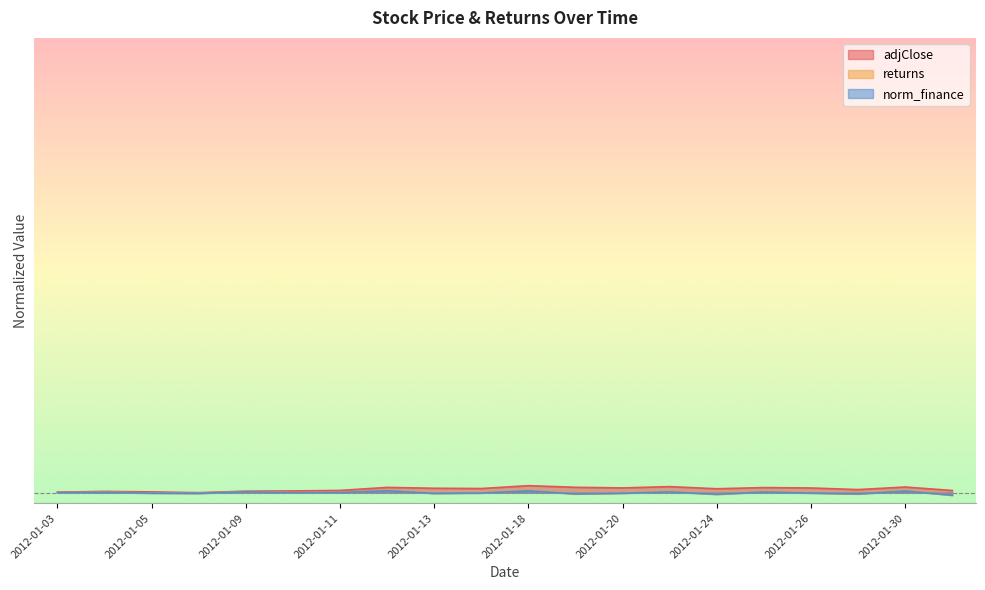

In adjClose, how many points are higher than both neighbors (excluding endpoints)?

6